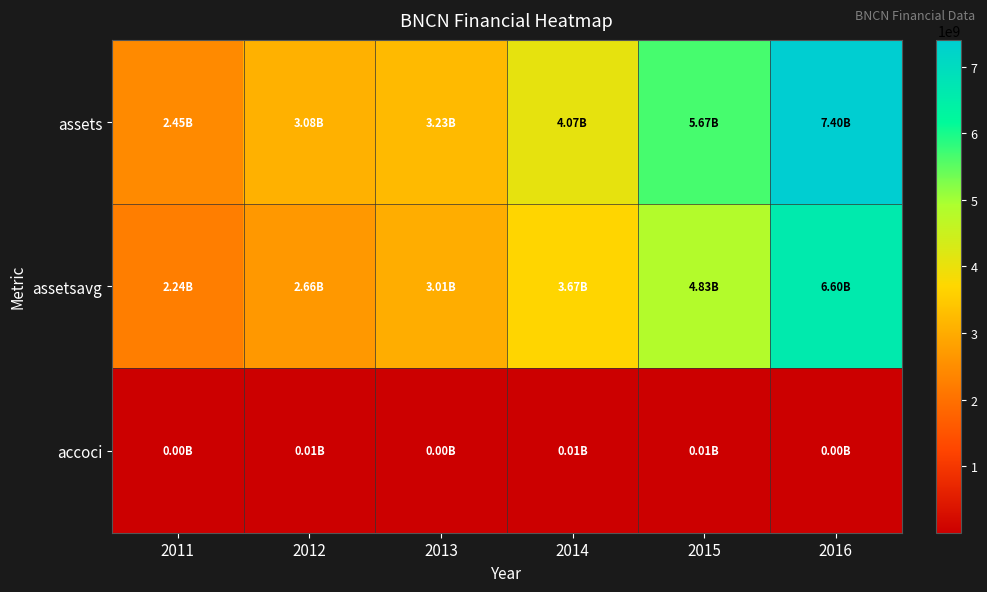

What is the smallest value displayed?

1010000